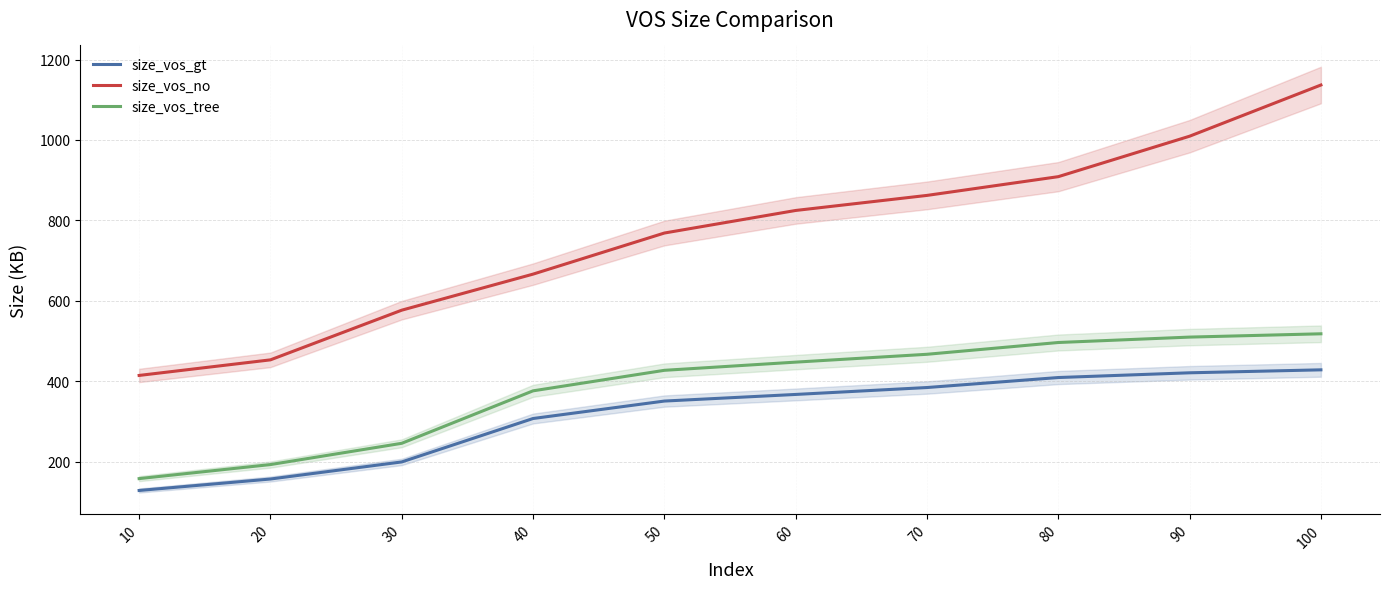

What is the spread (max minus min) of values at 60?

457.6